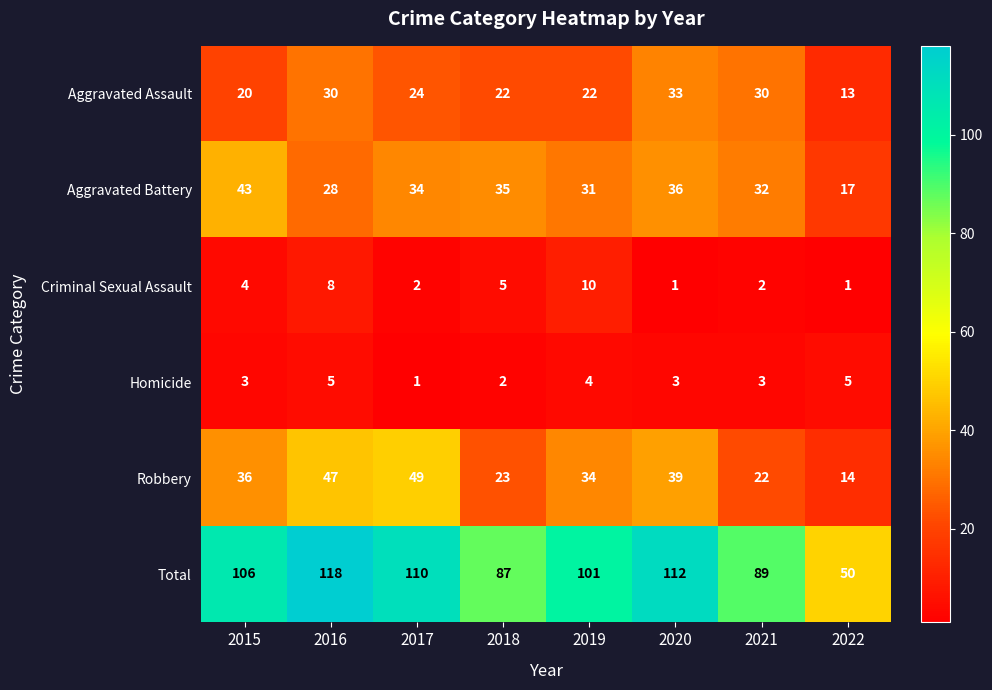

Count the number of categories in the chart.

8